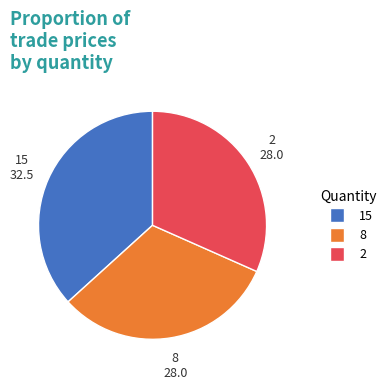

The 8 slice represents 32% of the pie. True or false?

True